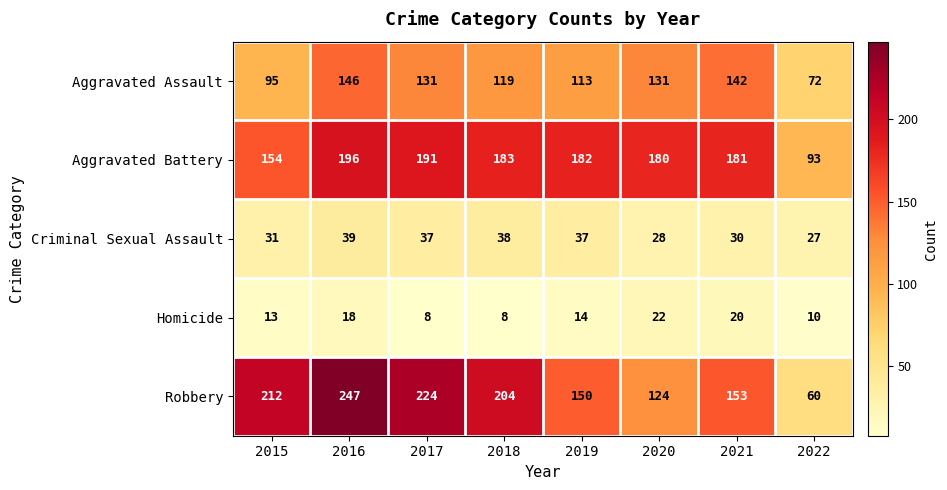

Is it true that Aggravated Battery equals 304 at 2019?

False